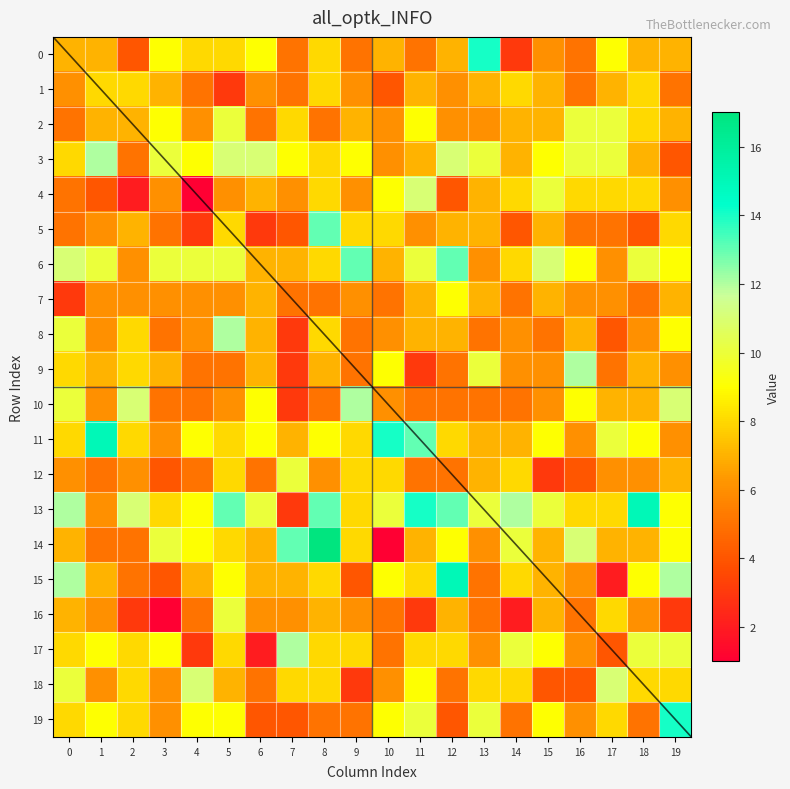

Which has a higher value, 10 or 0?

10